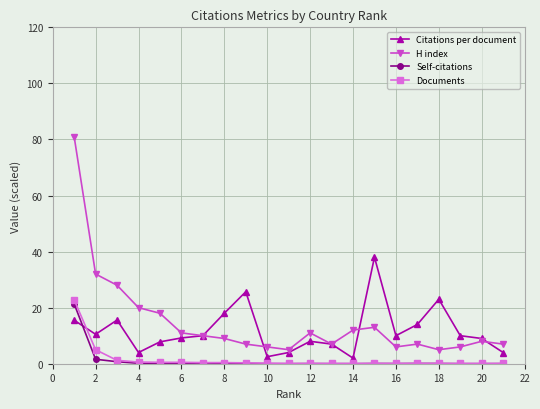

True or false: Documents and H index intersect in this chart.

False